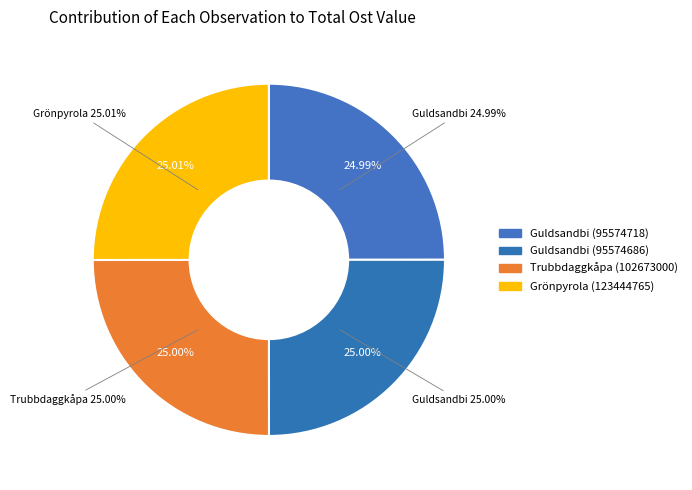

To the nearest percent, what is the average slice percentage?

25%